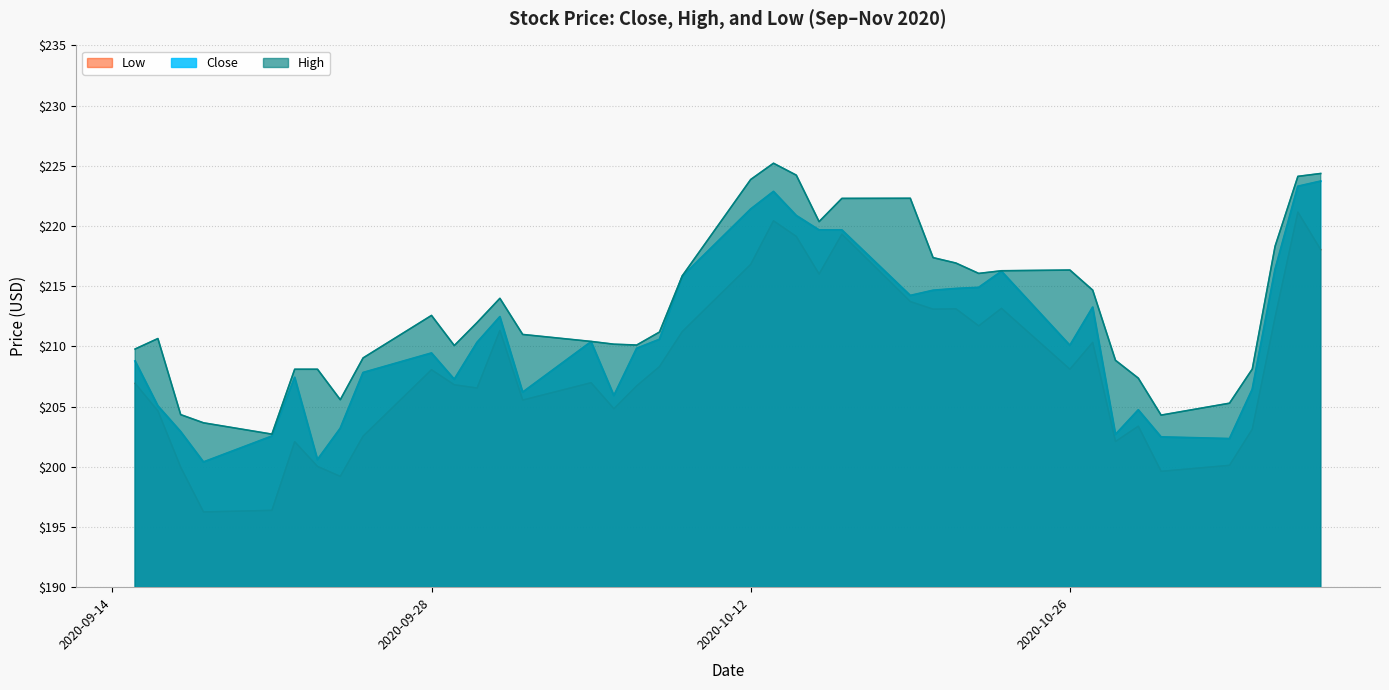

Which series has the widest spread of values?

Low